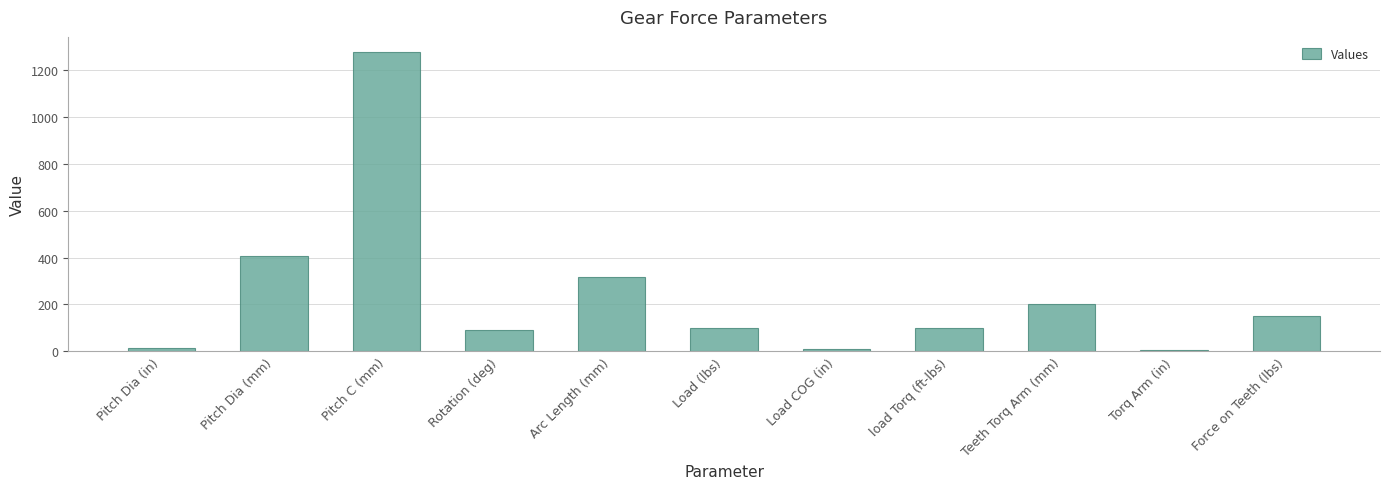

What is the average value?

243.8